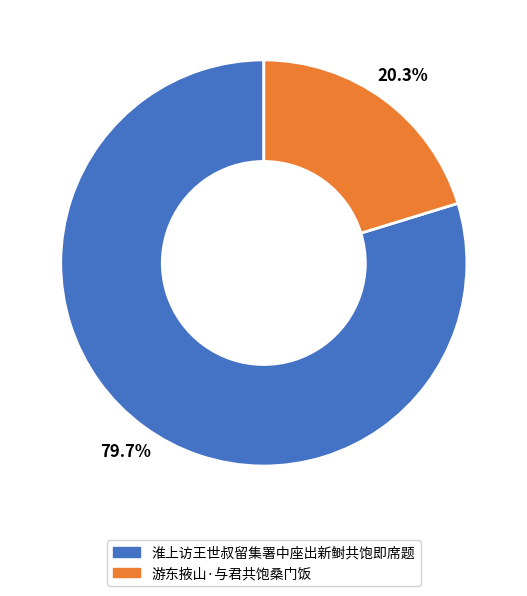

Count the number of slices in the pie.

2